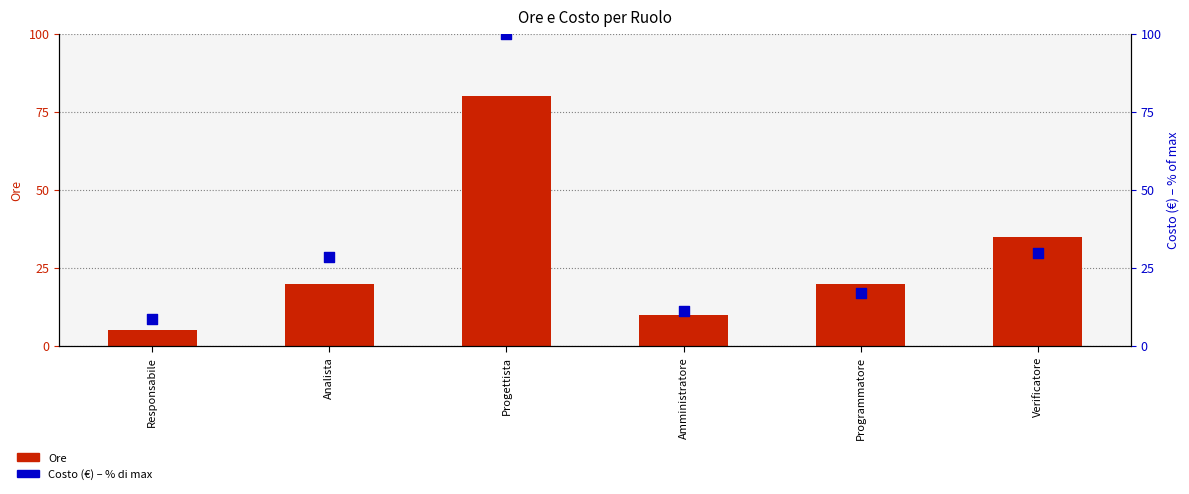

Which series has the largest total across all categories?

Costo (€)